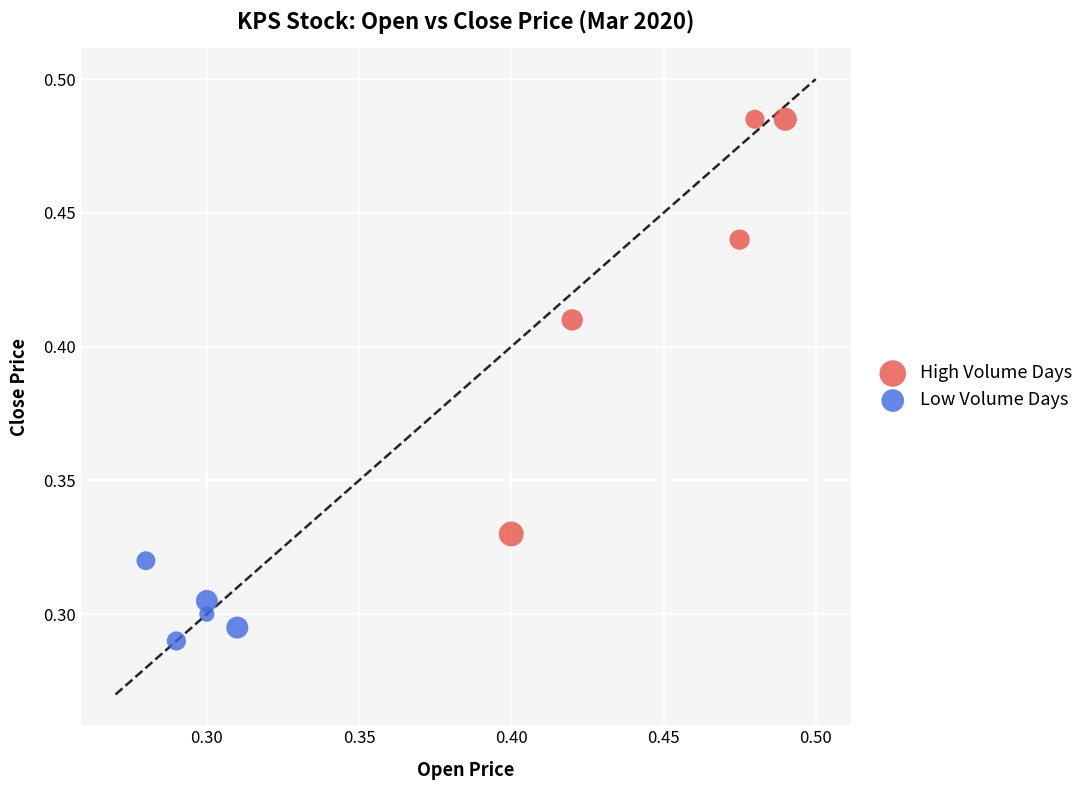

Which series has the largest Y range (max minus min)?

High Volume Days